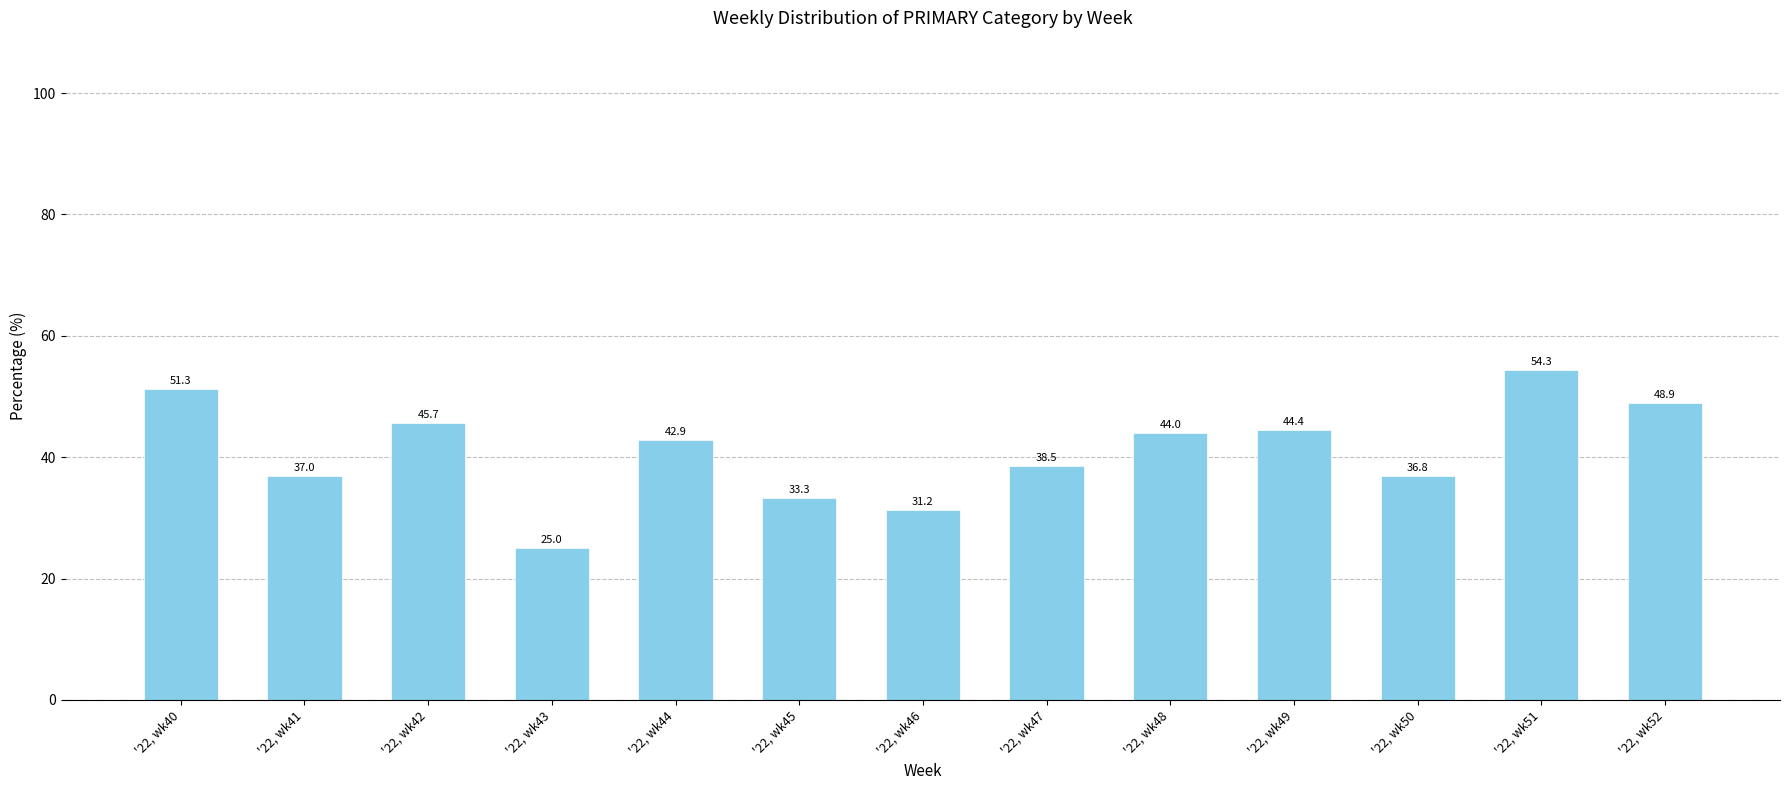

Count the number of categories in the chart.

13